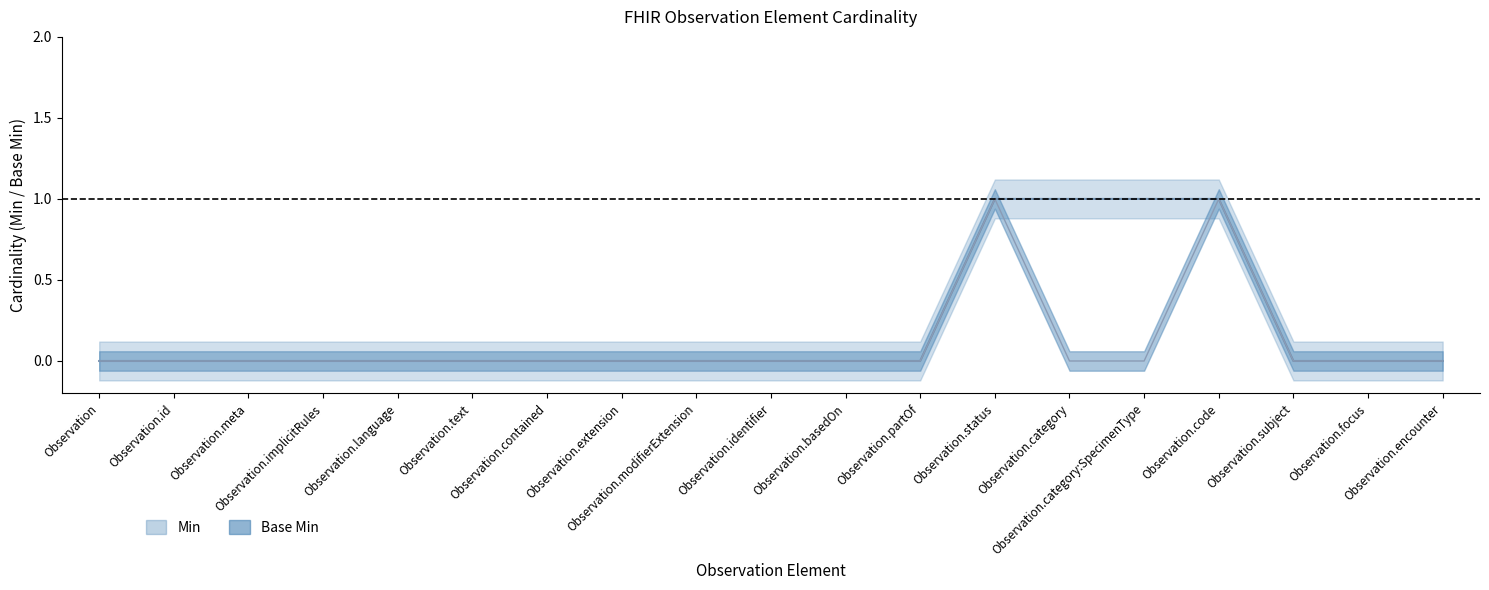

How many positive values does the Min series have?

4